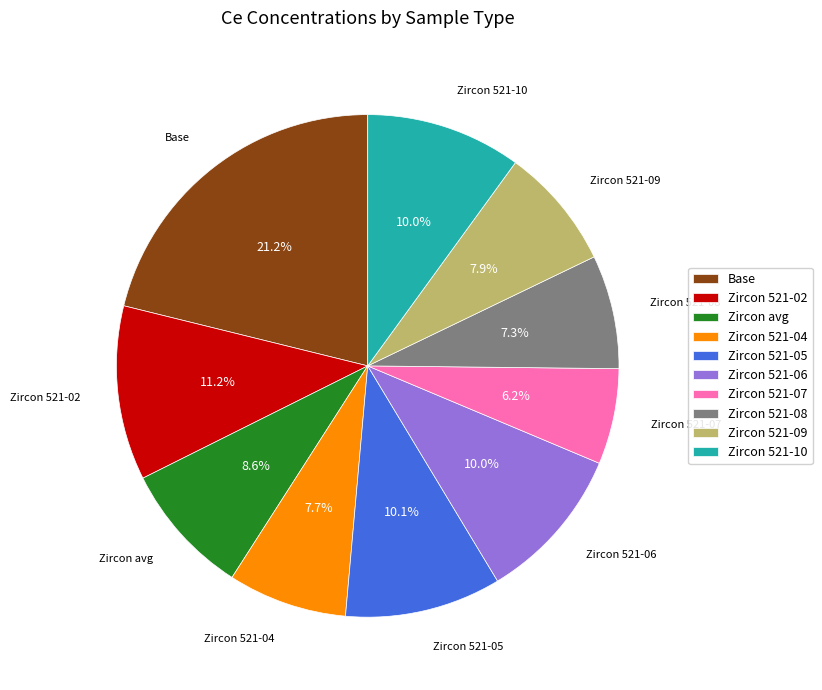

What is the smallest slice in the pie chart?

Zircon 521-07